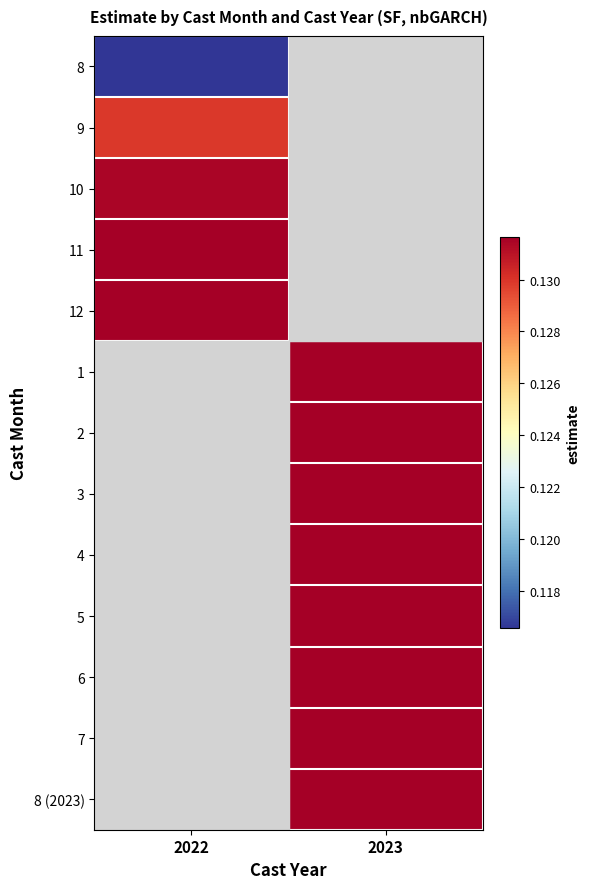

What is the minimum value shown in the chart?

0.1